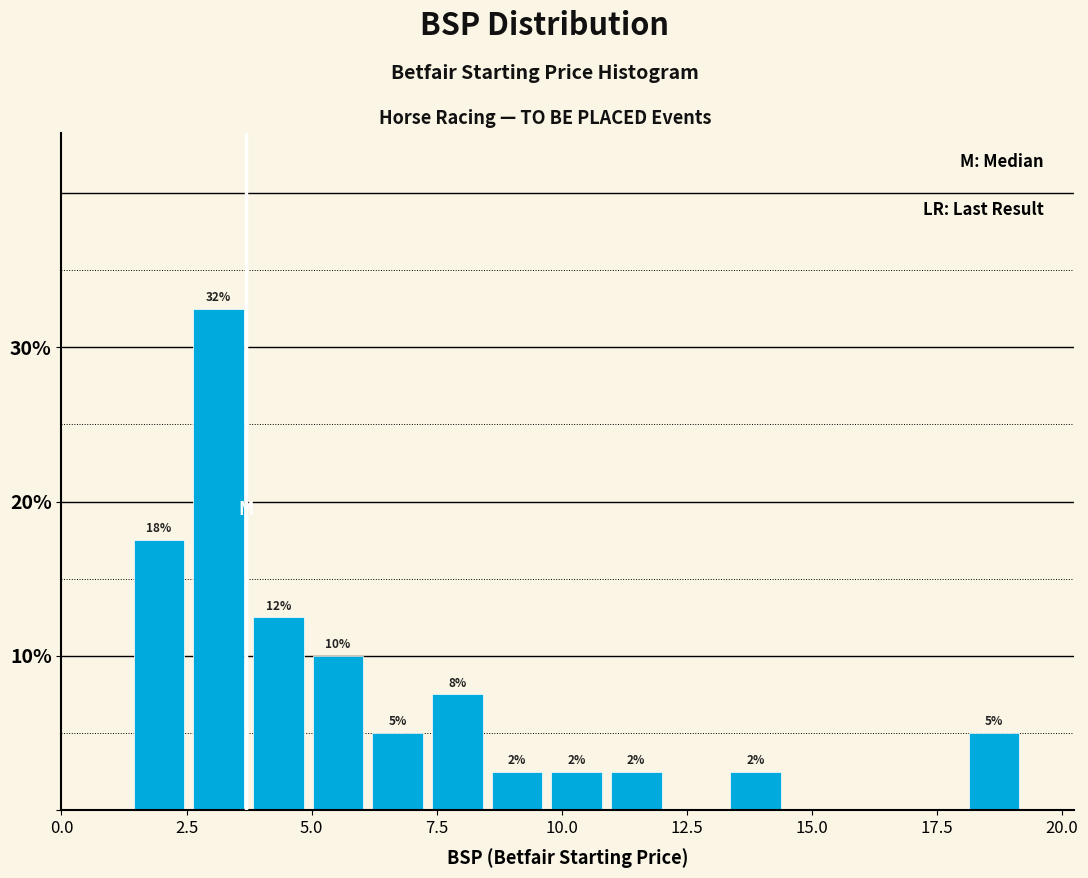

Around what value on the x-axis is the tallest bar? Give the approximate position of its centre, as read against the axis.

3.0